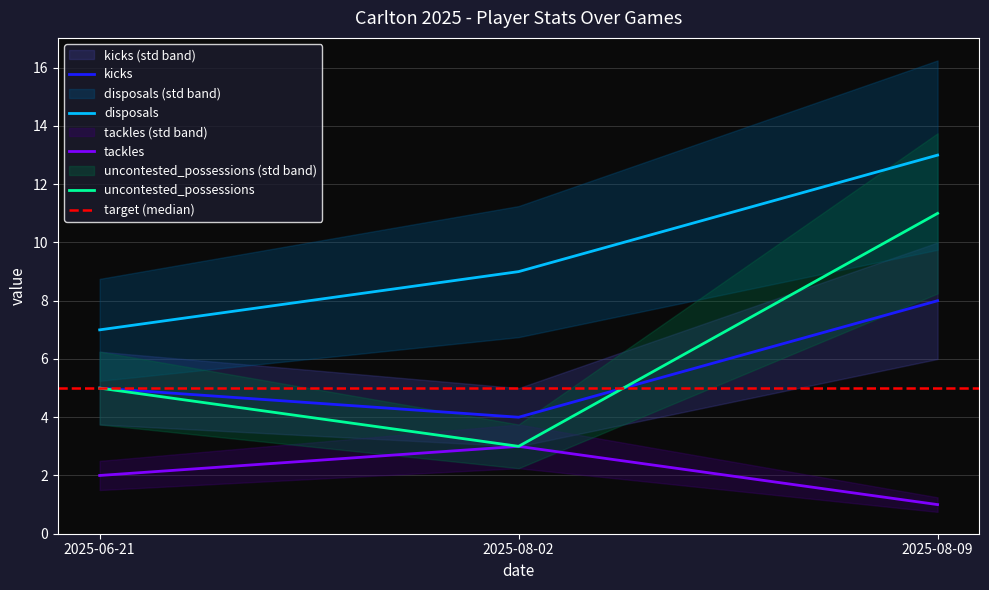

What is the label of the 1st point from the left?

2025-06-21